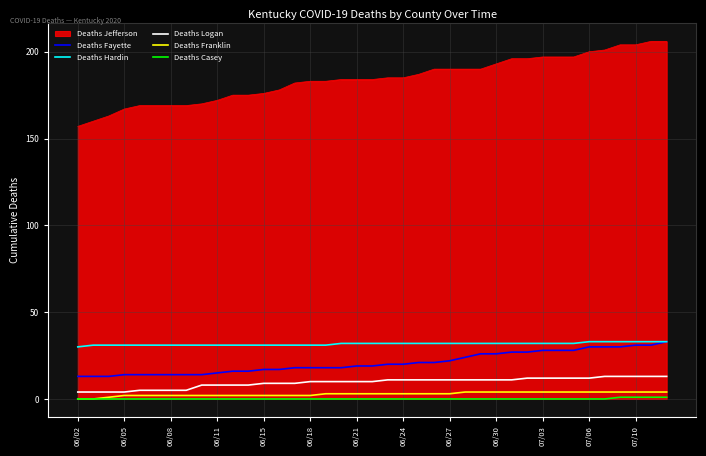

What is the maximum value for Deaths Jefferson?

206